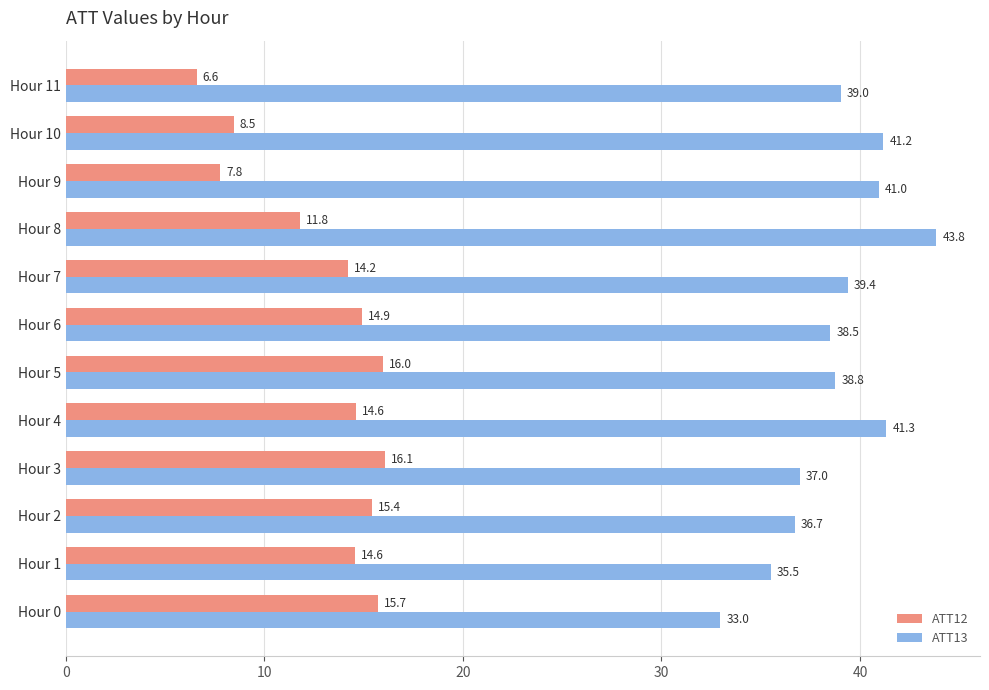

Where is ATT13 nearest to the value 38?

Hour 6